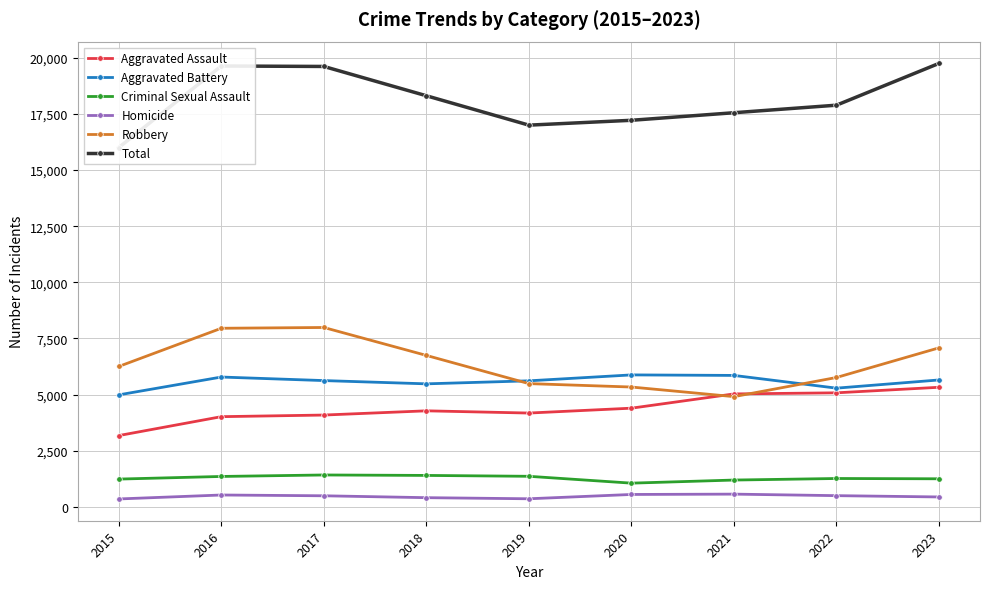

True or false: Total has a value of 10878 at 2015.

False